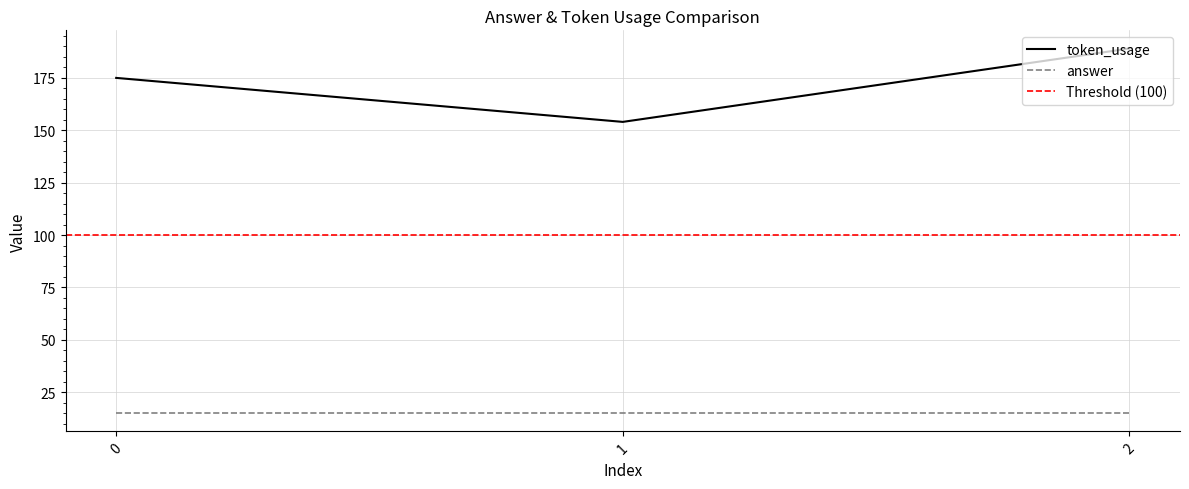

Is this an area chart (filled region under the line)?

No